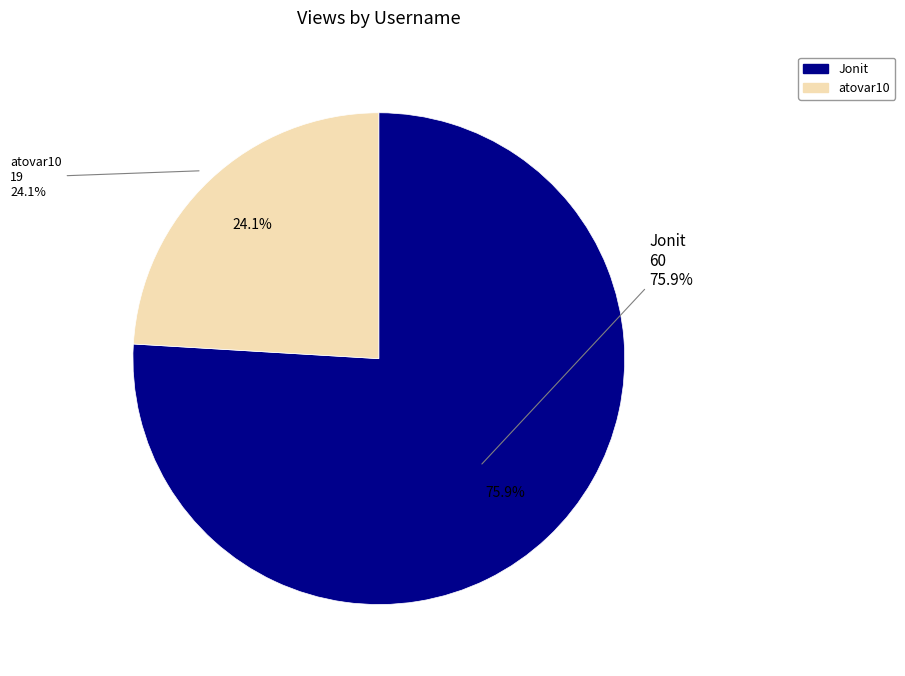

True or false: atovar10 accounts for 24% of the total.

True